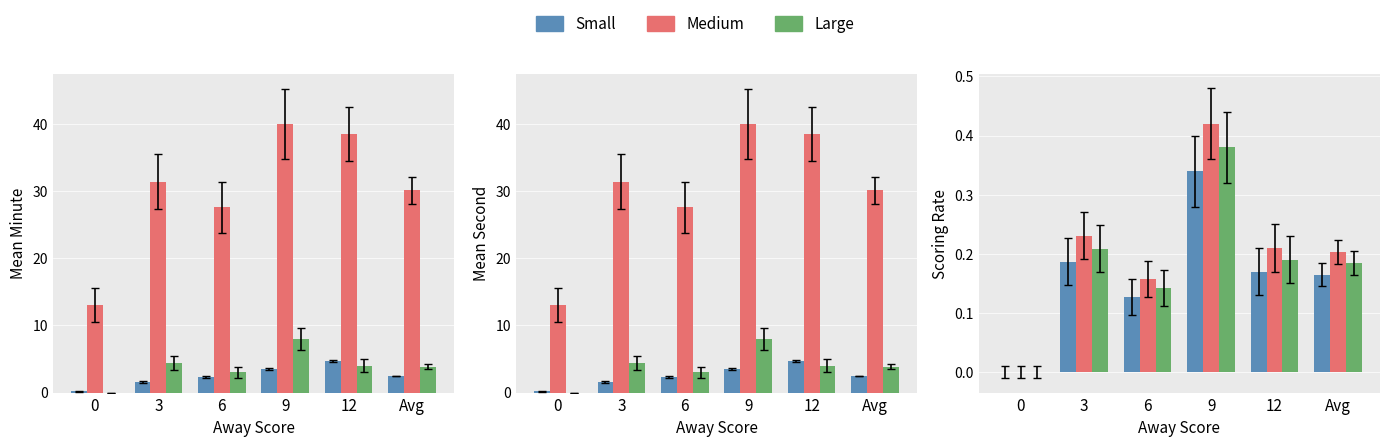

What is the sum of all Small values?

1.0